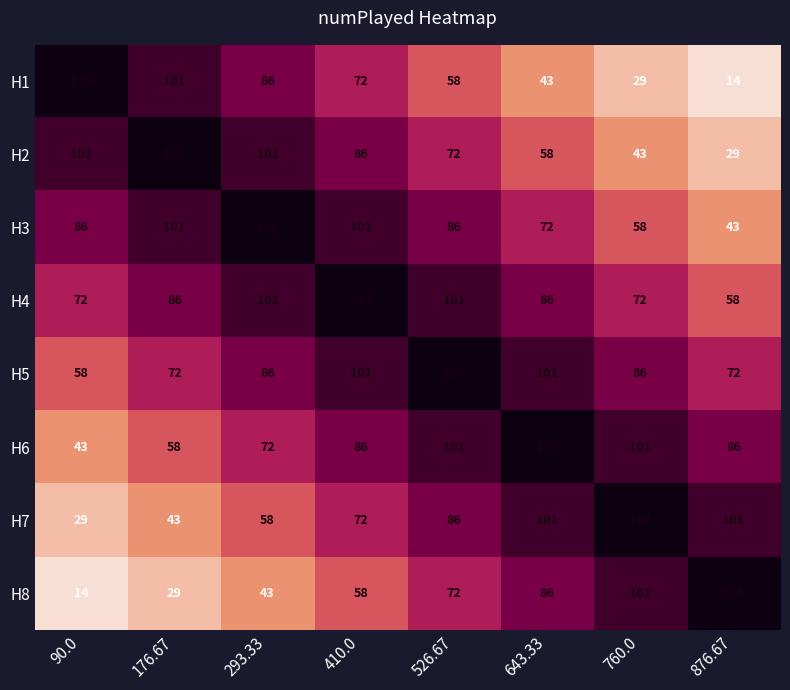

What is the smallest value displayed?

14